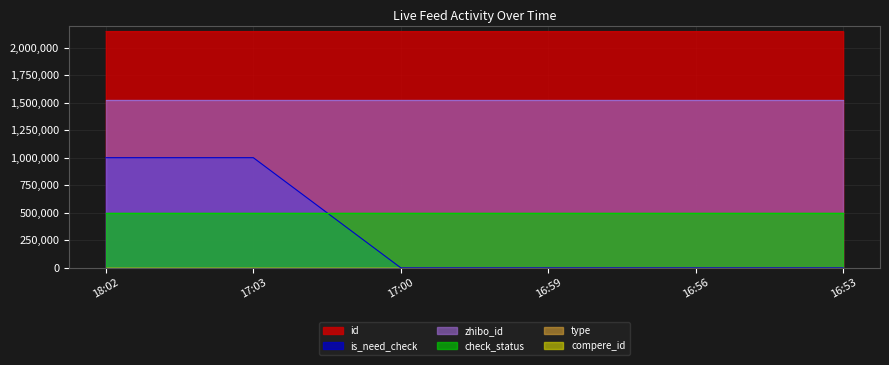

List the labels in order of is_need_check value, smallest first.

2021-04-28 17:00:51, 2021-04-28 16:59:11, 2021-04-28 16:56:33, 2021-04-28 16:53:54, 2021-04-28 18:02:06, 2021-04-28 17:03:13